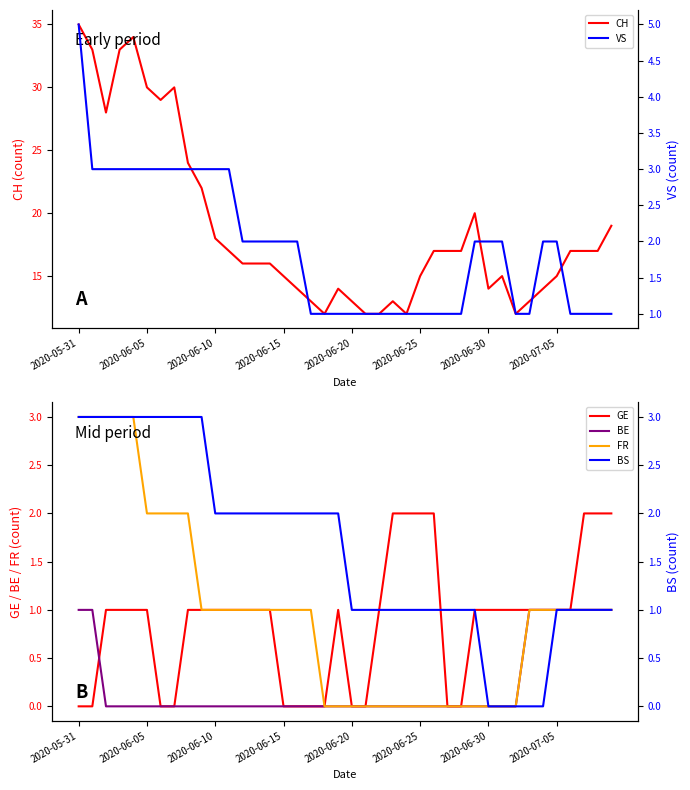

How many data points in BS are above 2?

10